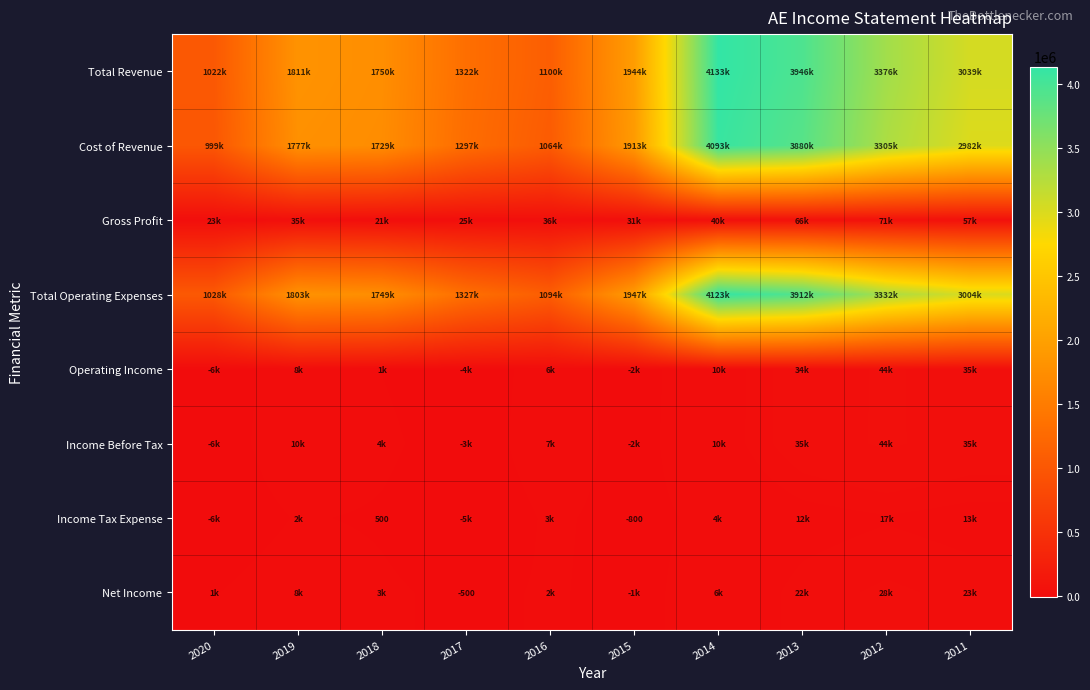

The Income Before Tax series shows 55158 at 2013. True or false?

False